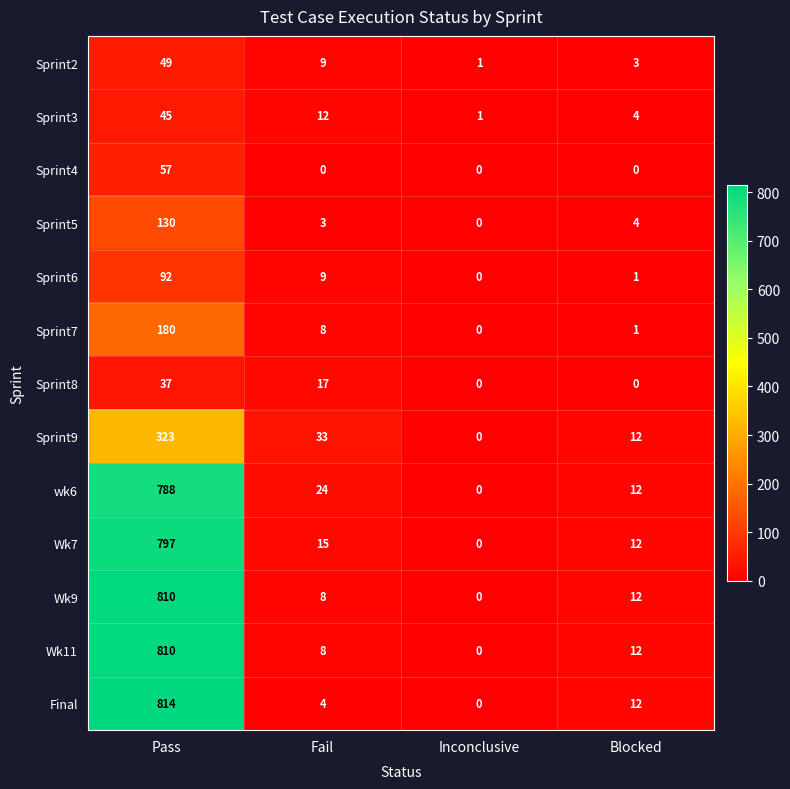

What is the average value of the wk6 series?

206